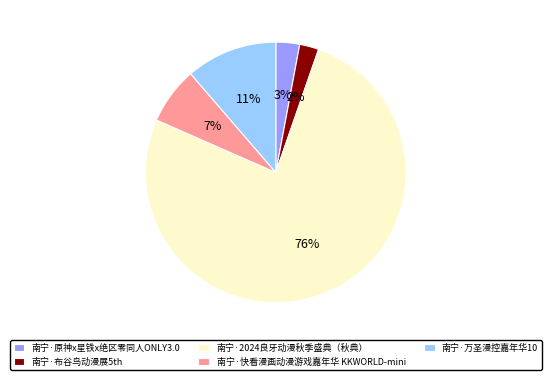

Which category has the biggest portion of the pie?

南宁·2024良牙动漫秋季盛典（秋典）